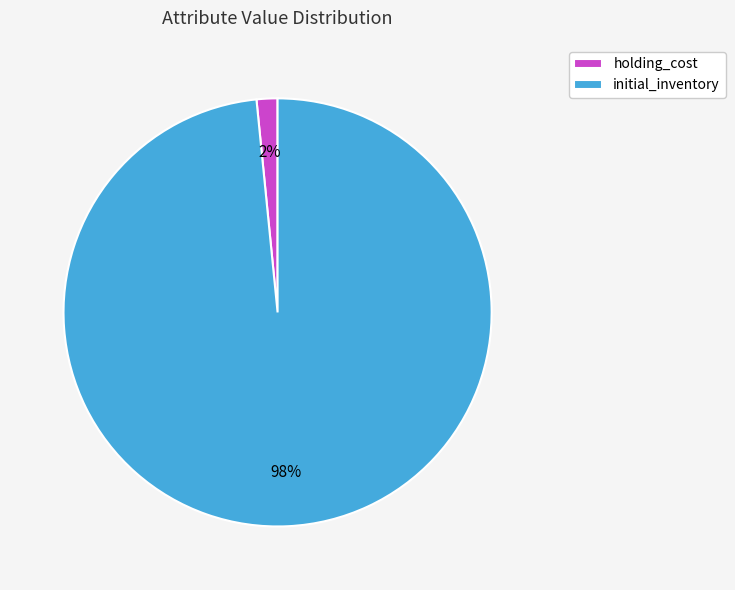

Does holding_cost represent more than half of the total?

No